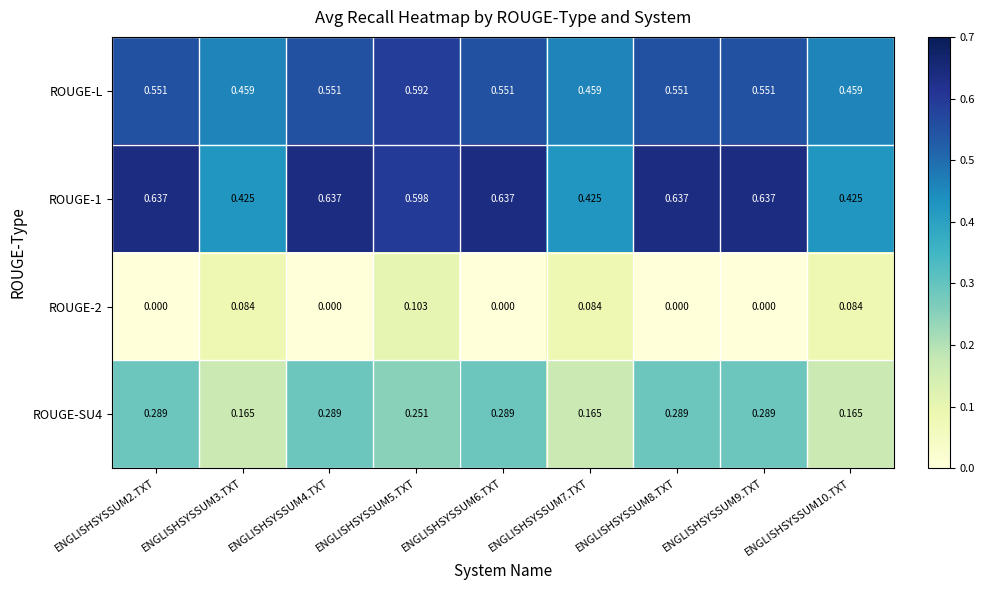

Is the value of ROUGE-2 at ENGLISHSYSSUM7.TXT greater than the value of ROUGE-L at ENGLISHSYSSUM9.TXT?

No